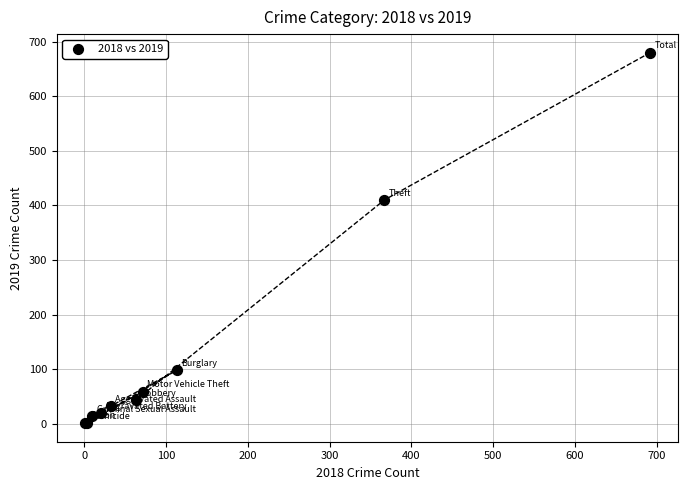

What Y value in the scatter plot is closest to 340?

410